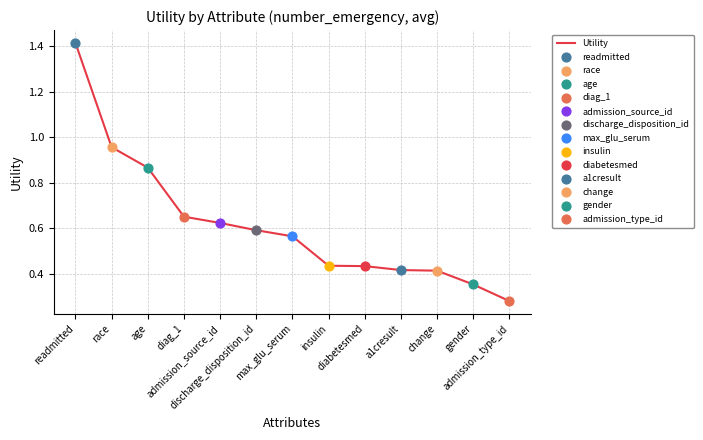

What is the change in value from readmitted to diag_1?

-0.8